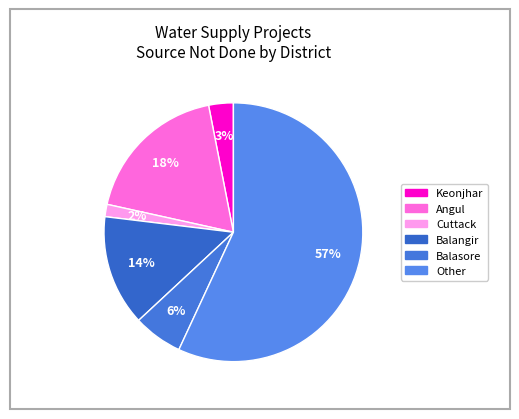

Count the number of slices in the pie.

6